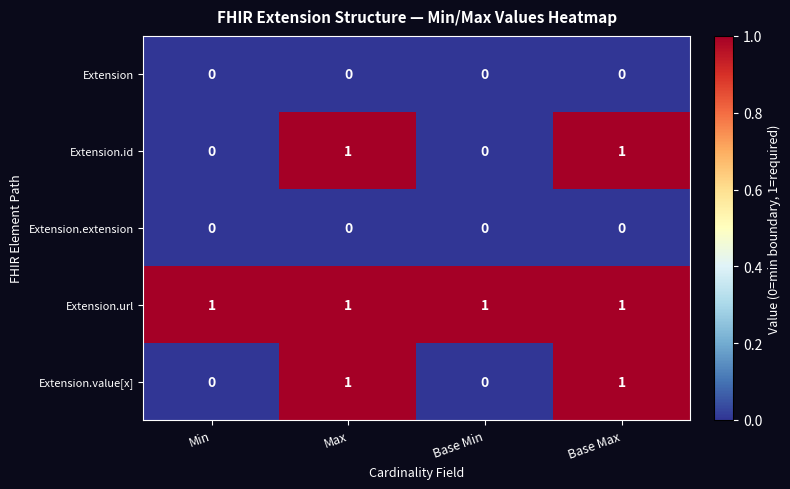

The Extension.value[x] series shows 1 at Max. True or false?

True